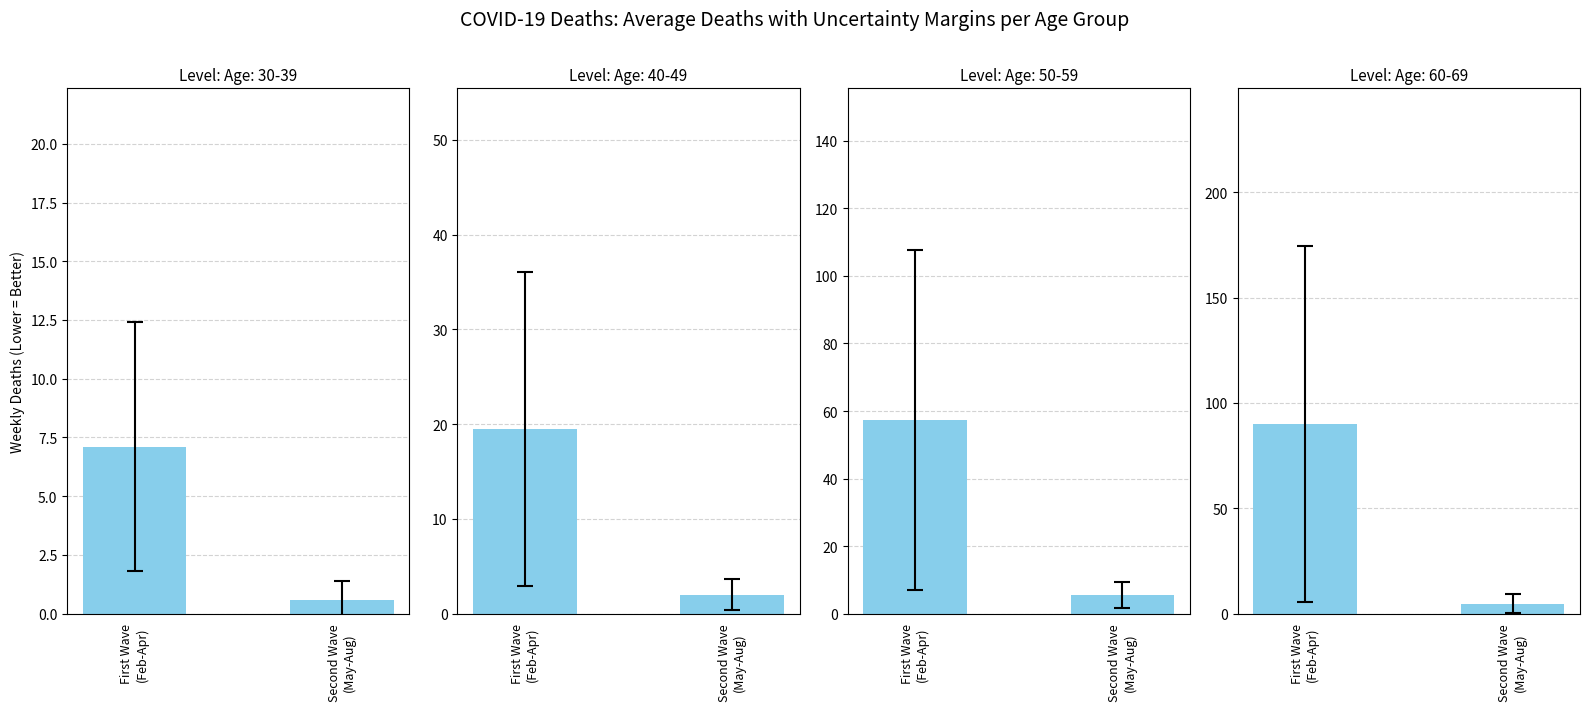

How many data points in 40 - 49 are less than 19?

1